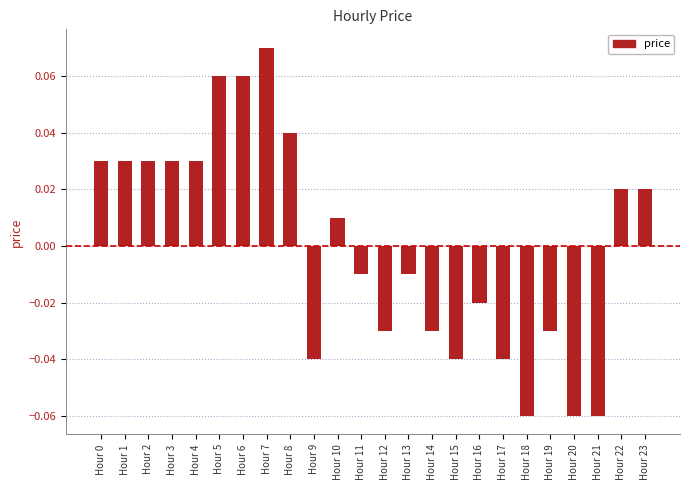

At which category does the chart reach its peak across all series?

Hour 7